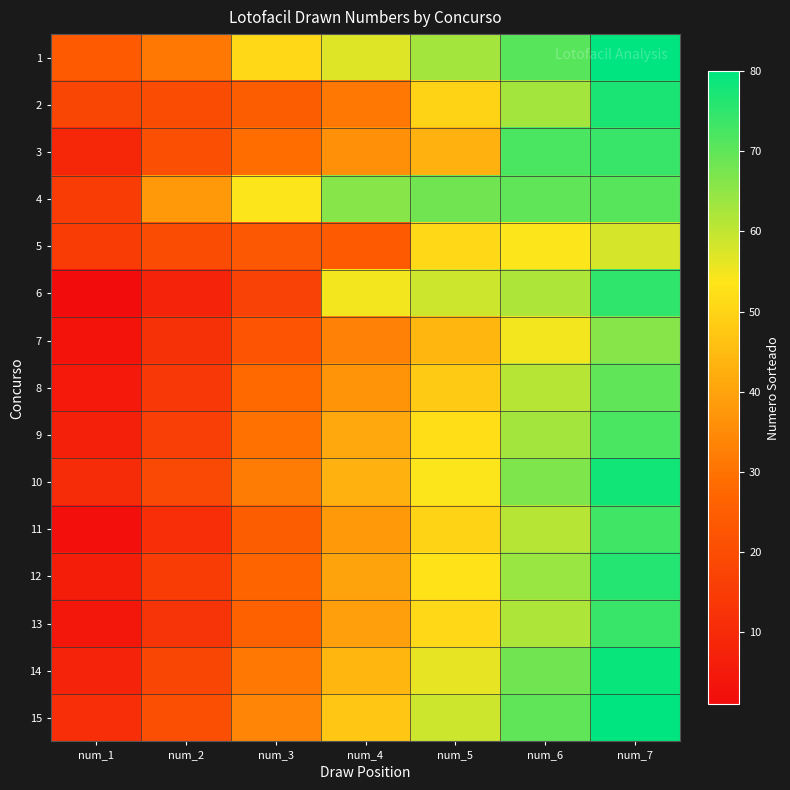

Rank the series at num_5 from lowest to highest value.

3, 7, 8, 2, 11, 5, 13, 9, 12, 10, 14, 6, 15, 1, 4